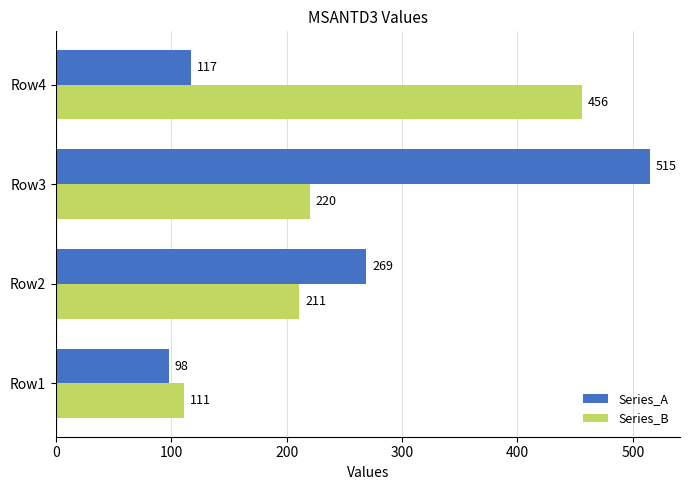

What is the sum of all Series_B values?

998